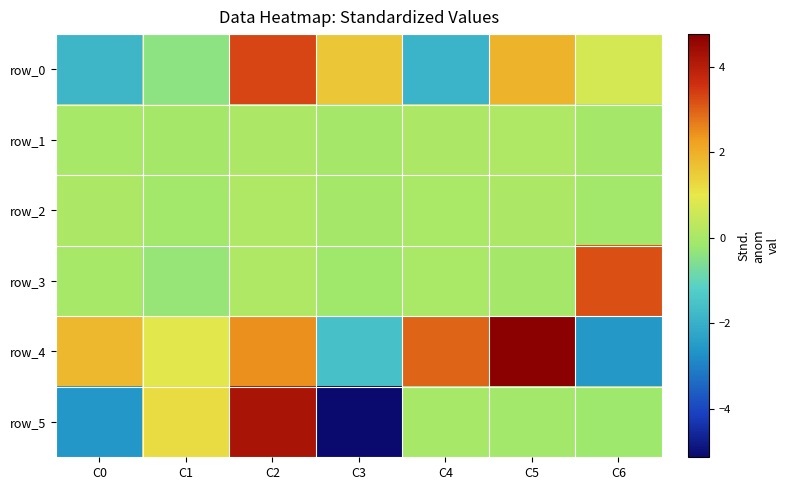

True or false: row_4 has a value of 2.5 at C2.

True